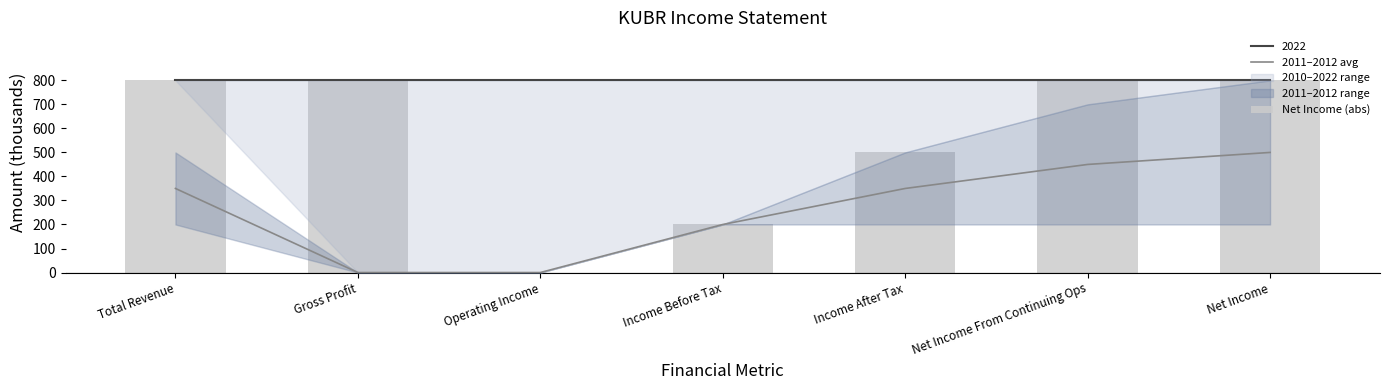

What is the difference between the highest and lowest values at Net Income?

300